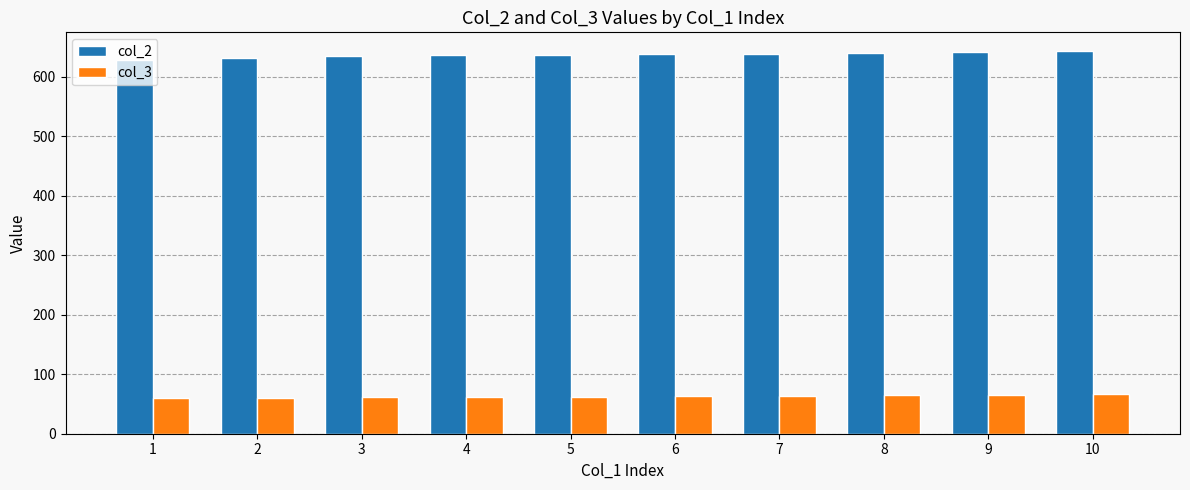

Does the chart contain stacked bars?

No